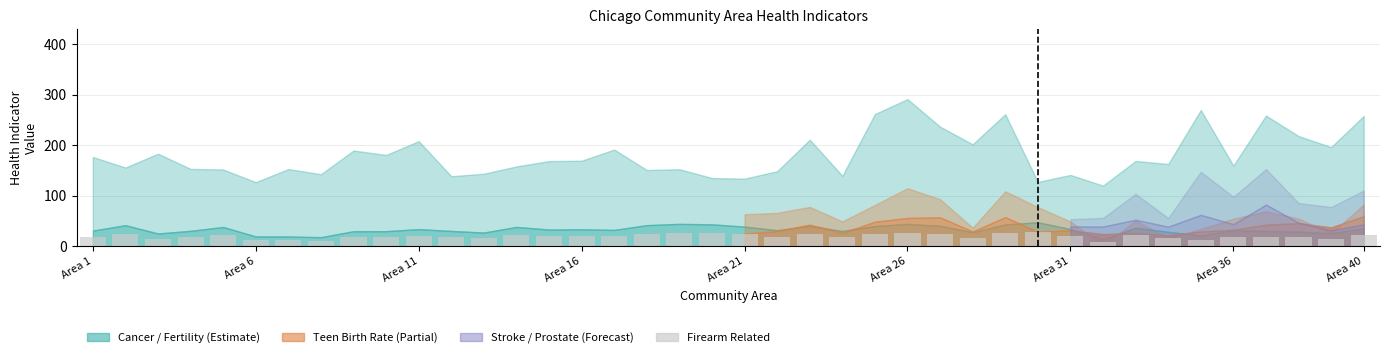

What is the difference between the second highest and second lowest values?

15.8